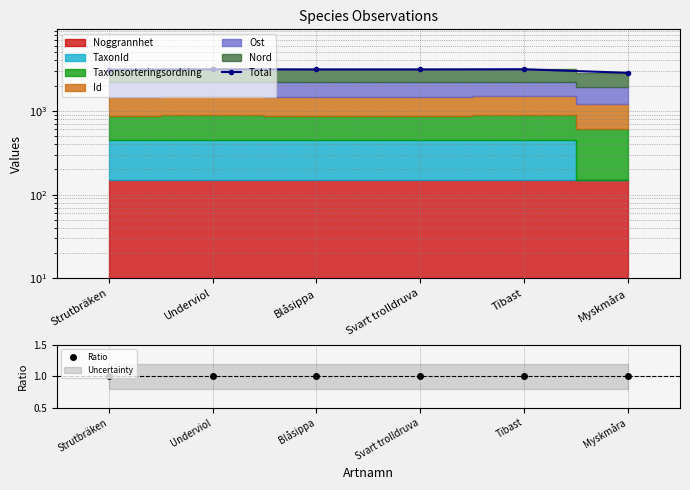

How many lines are shown in the chart?

2